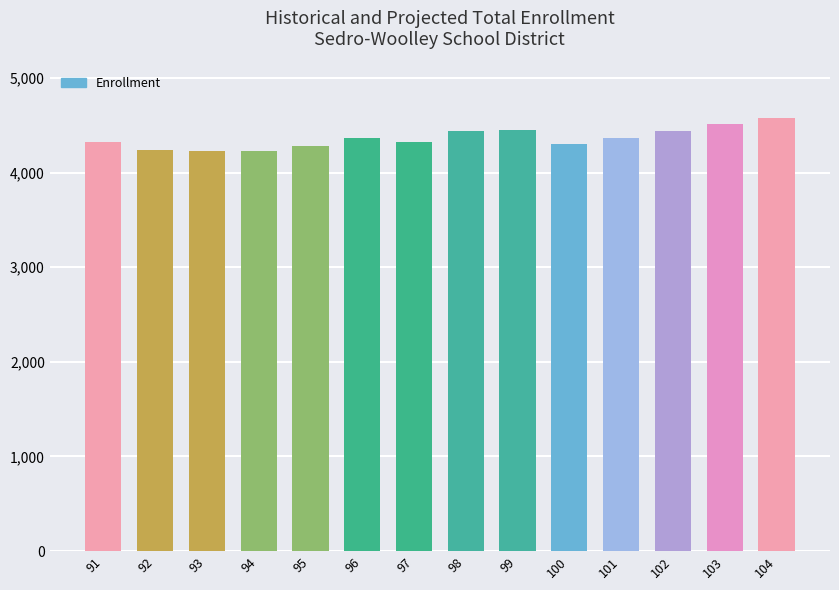

At which category does the chart reach its peak across all series?

104